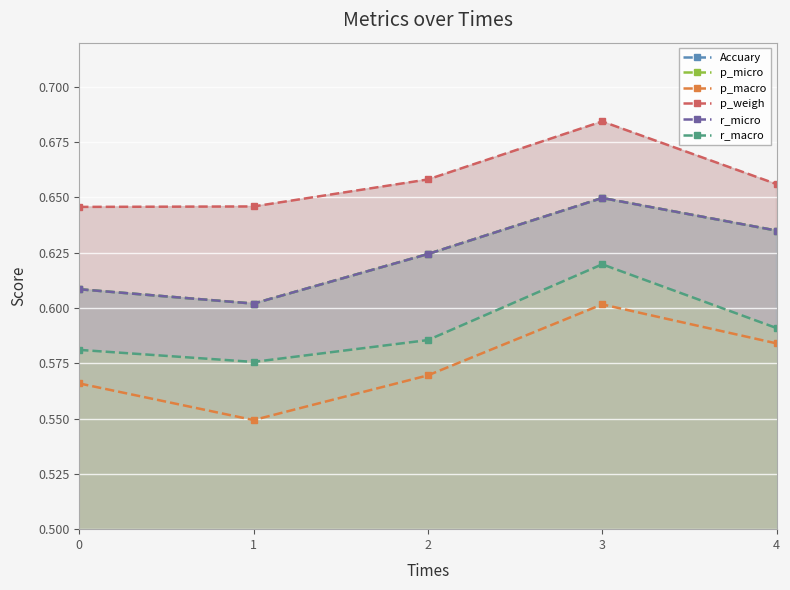

In r_micro, how many points are lower than both neighbors (excluding endpoints)?

1